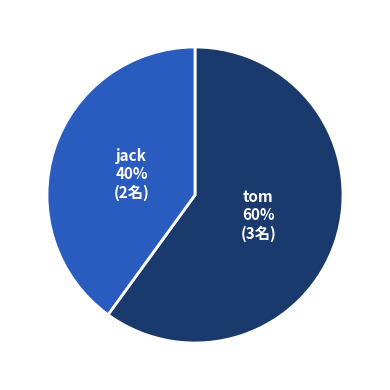

Which slice is the smallest?

jack